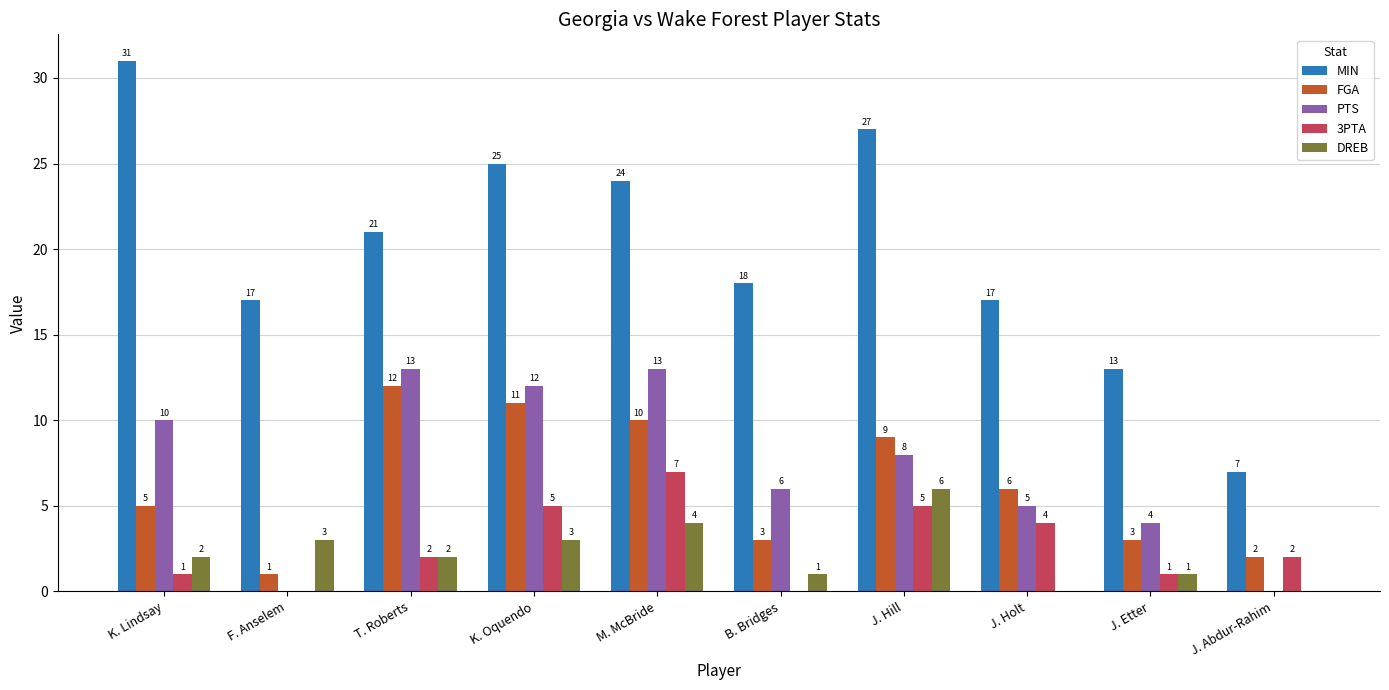

The value of PTS at M. McBride is 7. True or false?

False